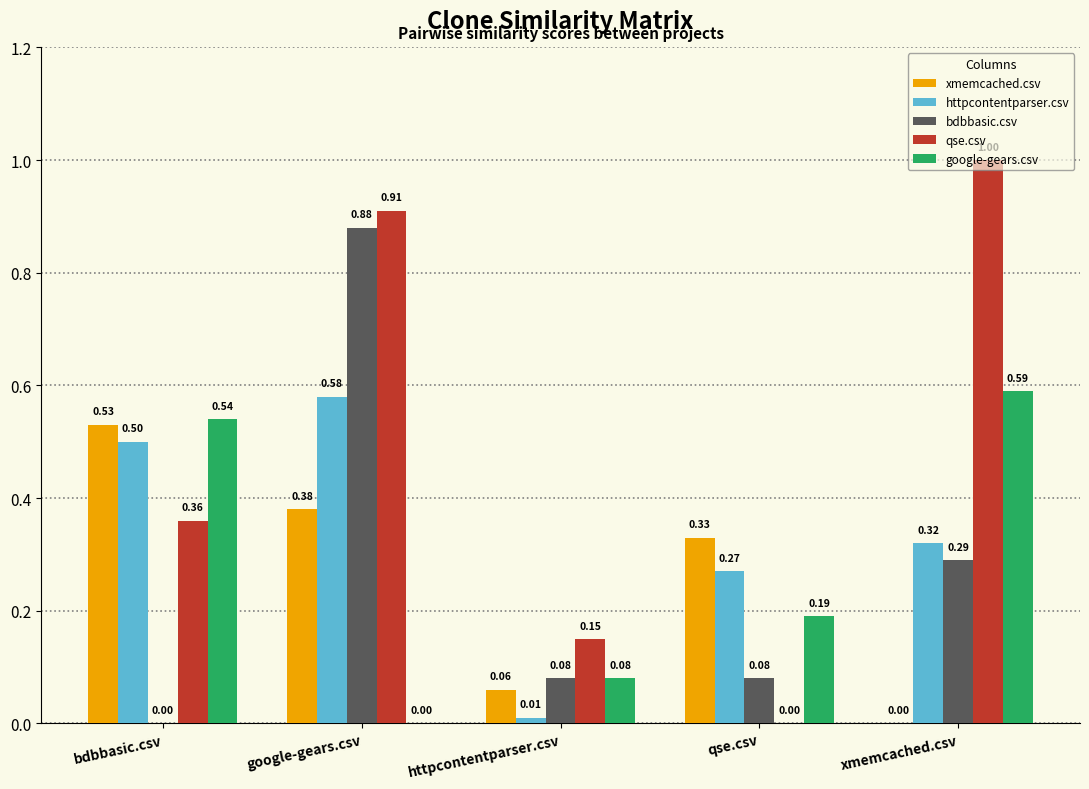

Which series changed the most between google-gears.csv and qse.csv?

qse.csv